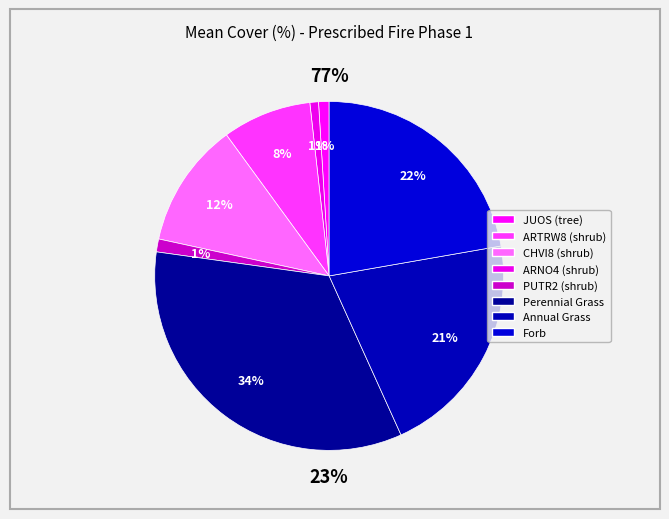

The PUTR2 (shrub) slice represents 1% of the pie. True or false?

True